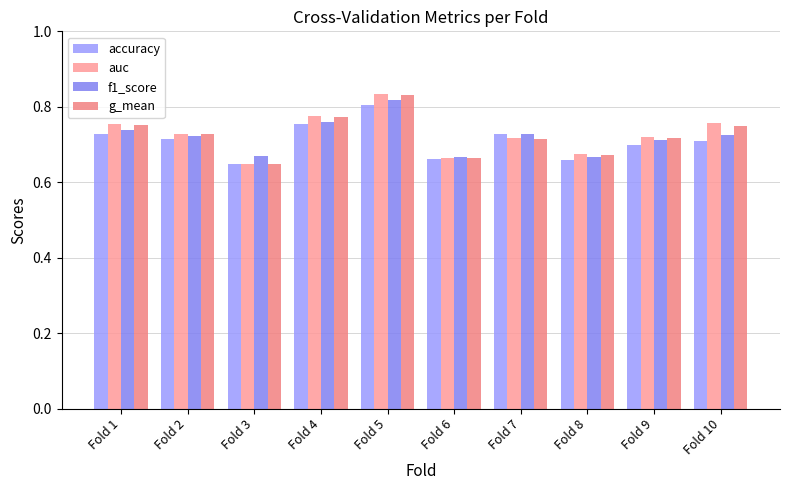

What is the average value of the f1_score series?

0.7